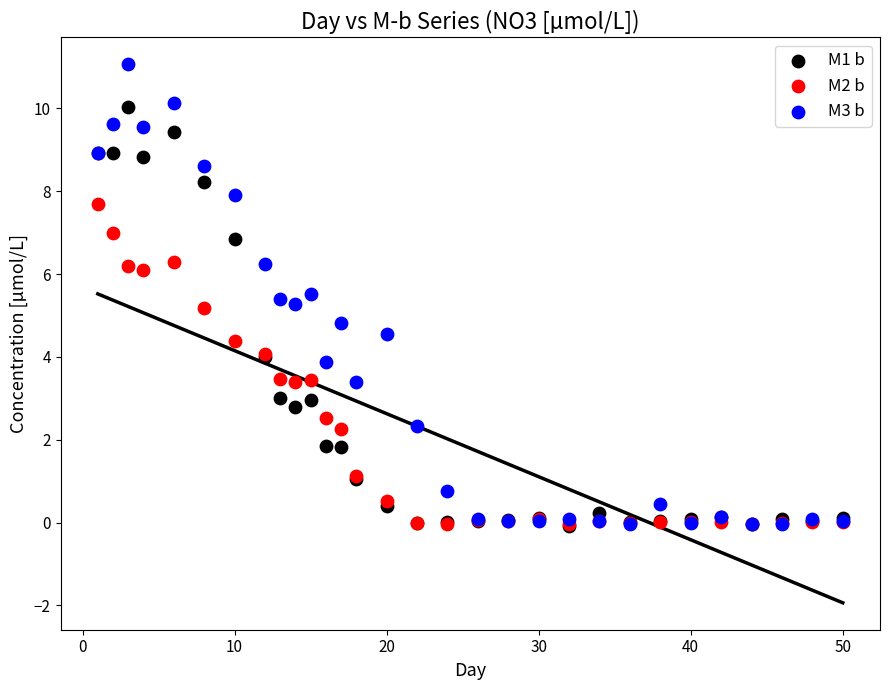

What are all the series names shown in the legend?

M1 b, M2 b, M3 b